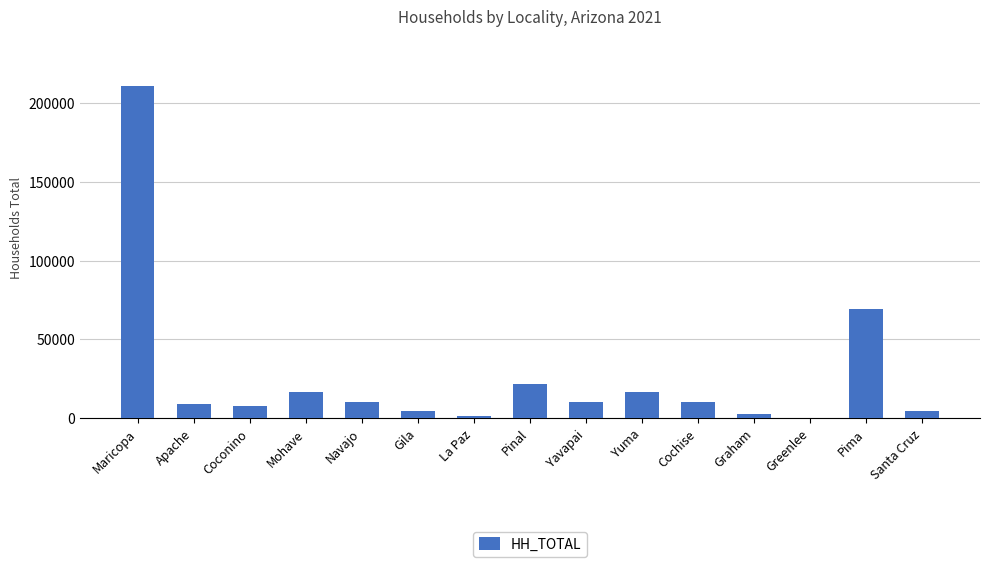

Approximately how many times larger is the value at Pima compared to Navajo?

6.6